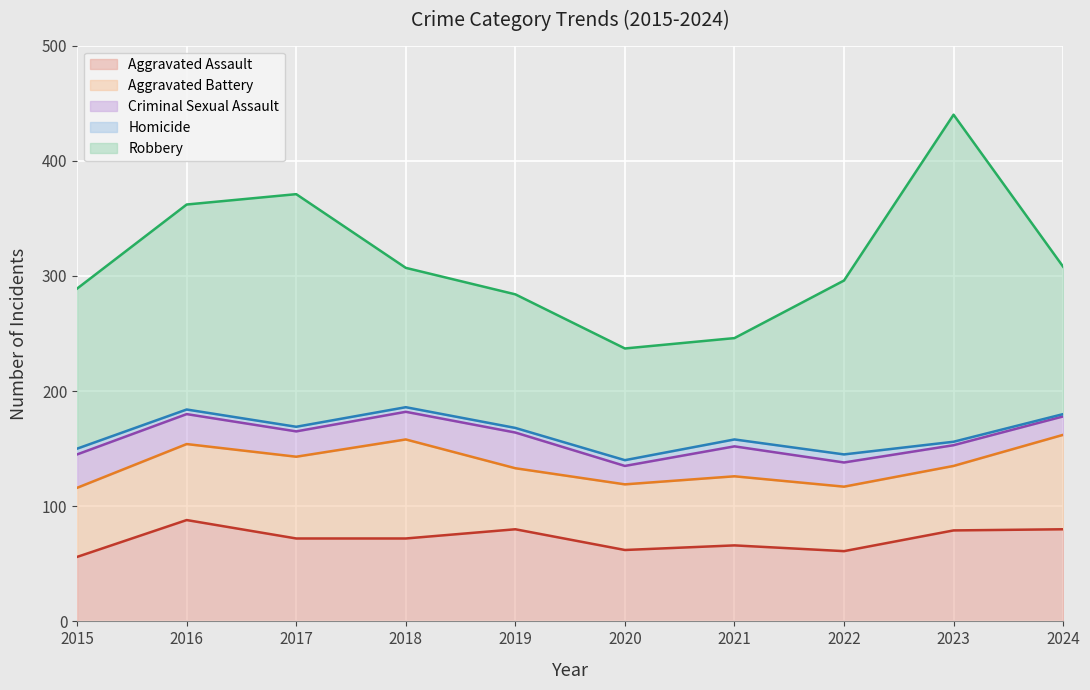

Rank the categories by Aggravated Battery value from highest to lowest.

2018, 2024, 2017, 2016, 2015, 2021, 2020, 2022, 2023, 2019